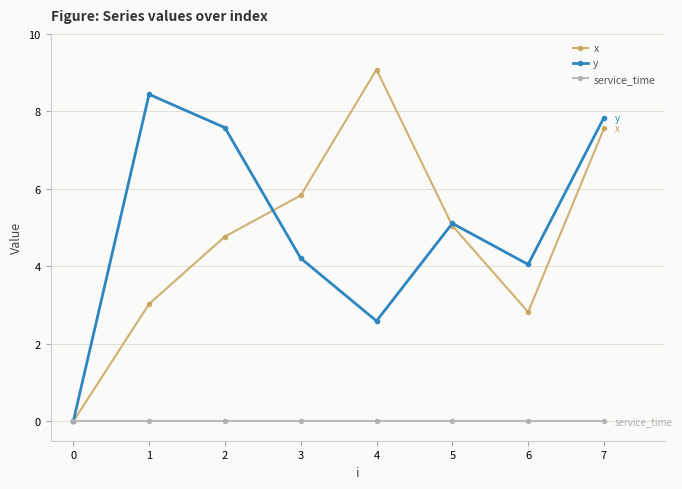

At which label is y closest to 4?

6